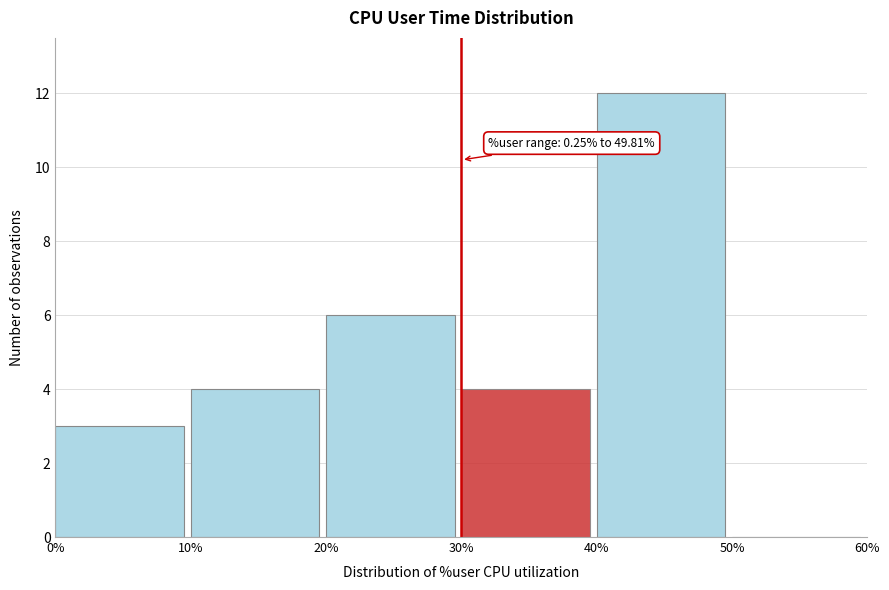

Over which range of the x-axis is the bar tallest?

40% to 50%